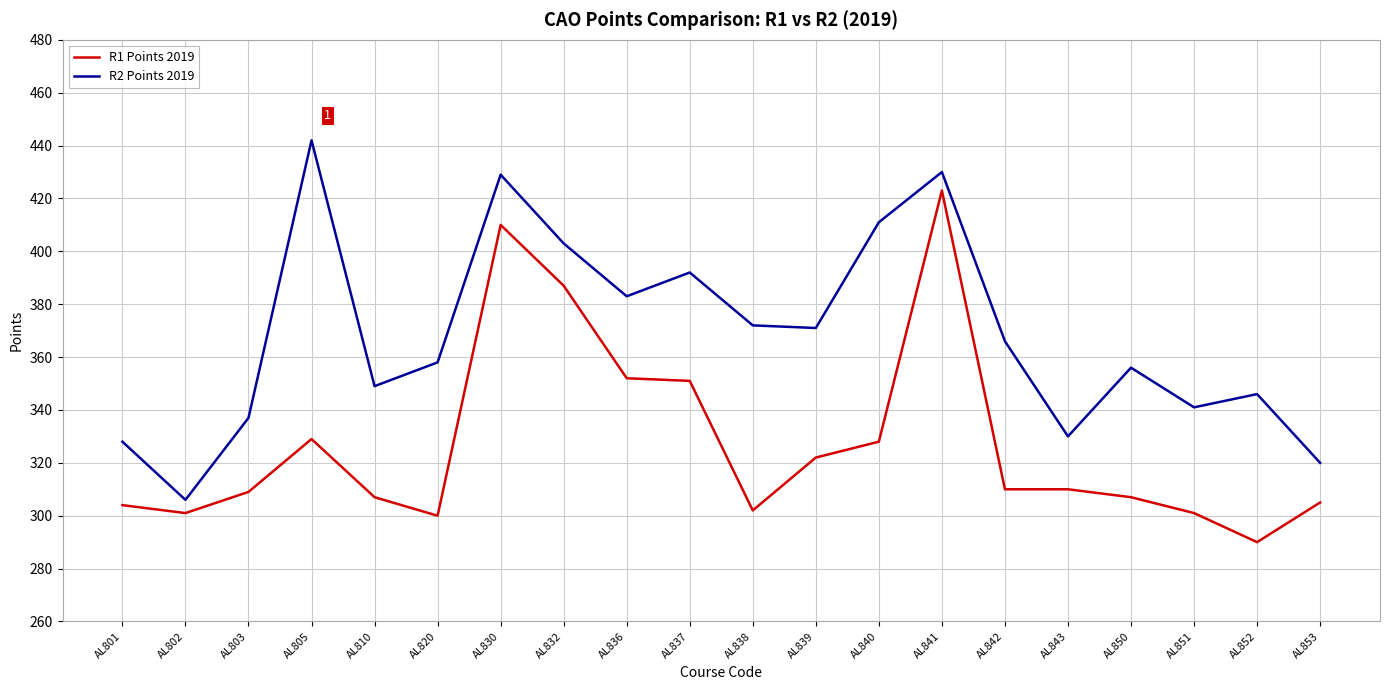

Reading left to right, extract all data points from this chart.

R1 Points 2019: AL801=304	AL802=301	AL803=309	AL805=329	AL810=307	AL820=300	AL830=410	AL832=387	AL836=352	AL837=351	AL838=302	AL839=322	AL840=328	AL841=423	AL842=310	AL843=310	AL850=307	AL851=301	AL852=290	AL853=305
R2 Points 2019: AL801=328	AL802=306	AL803=337	AL805=442	AL810=349	AL820=358	AL830=429	AL832=403	AL836=383	AL837=392	AL838=372	AL839=371	AL840=411	AL841=430	AL842=366	AL843=330	AL850=356	AL851=341	AL852=346	AL853=320